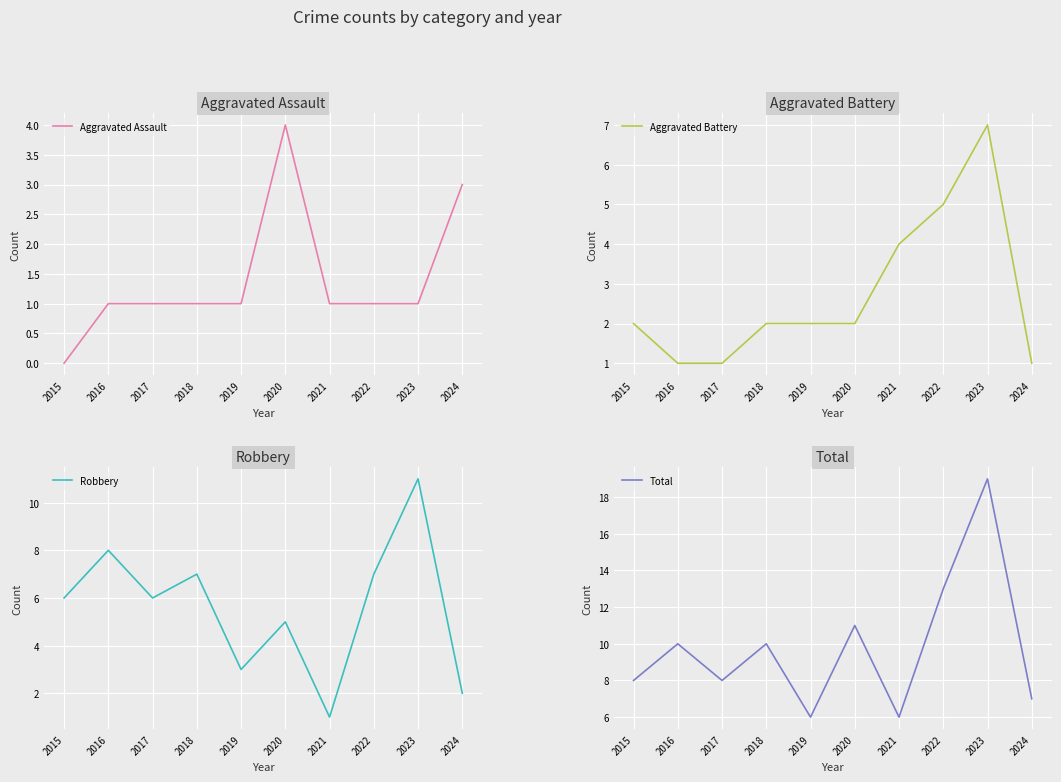

List the labels in order of Total value, largest first.

2023, 2022, 2020, 2016, 2018, 2015, 2017, 2024, 2019, 2021